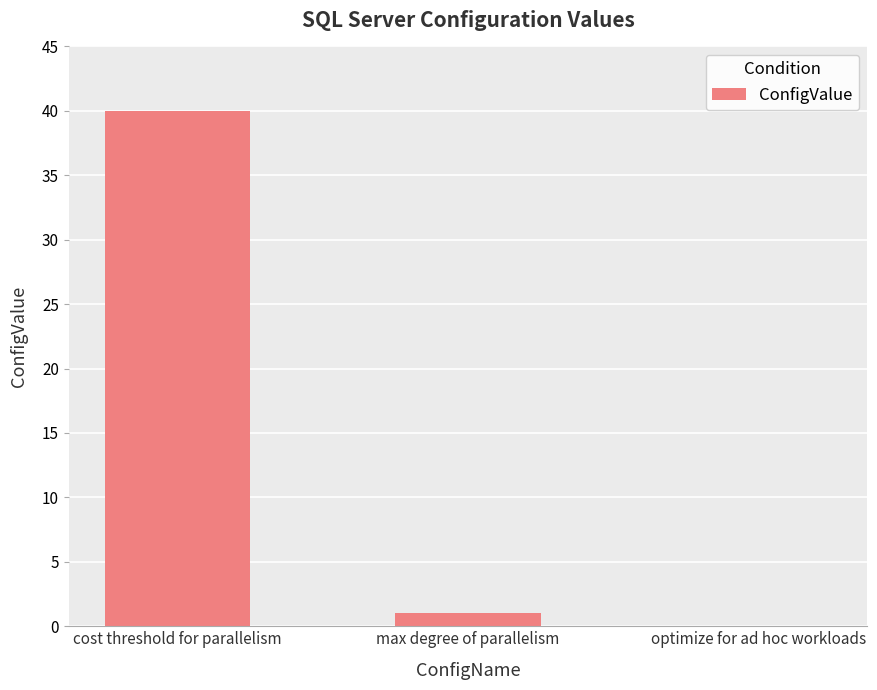

At which category does the chart reach its peak across all series?

cost threshold for parallelism